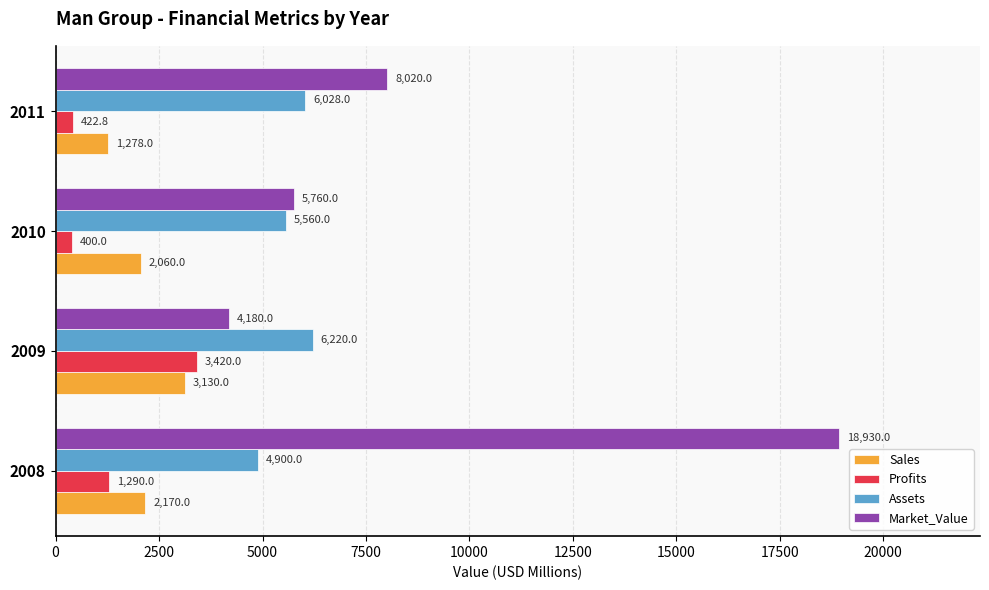

What is the spread (max minus min) of values at 2011?

7597.2